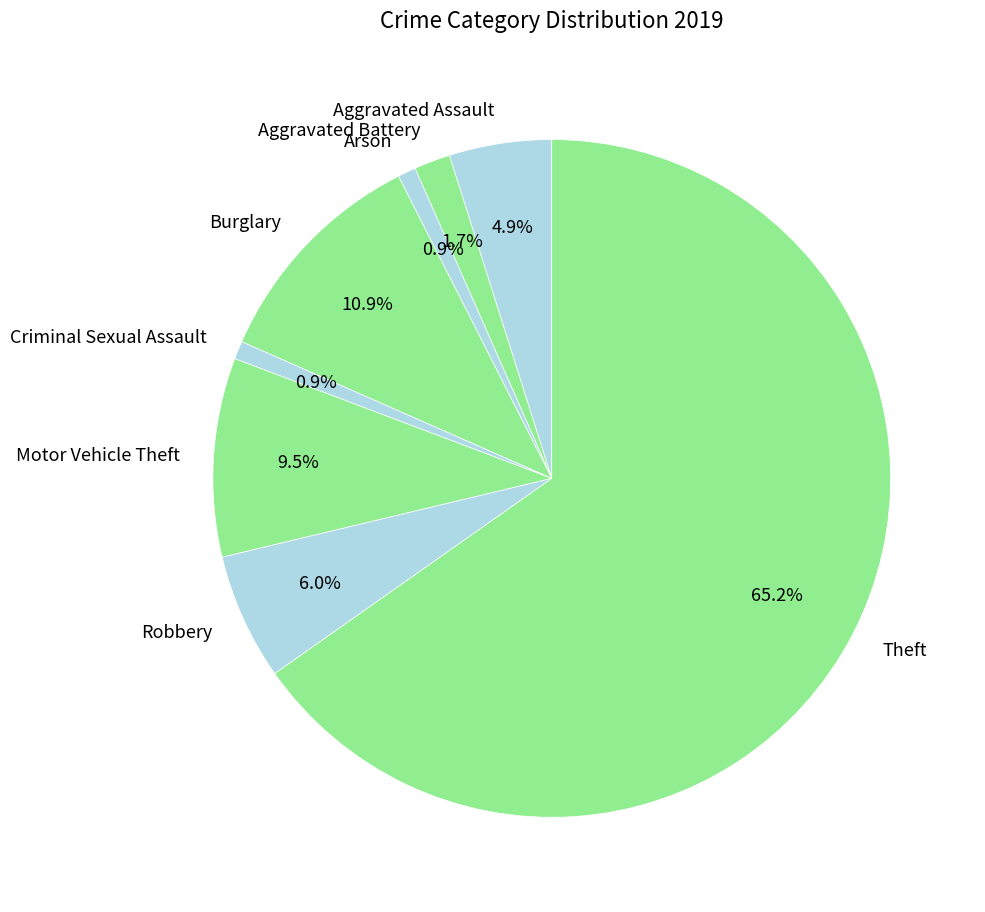

How many segments does this pie chart have?

8